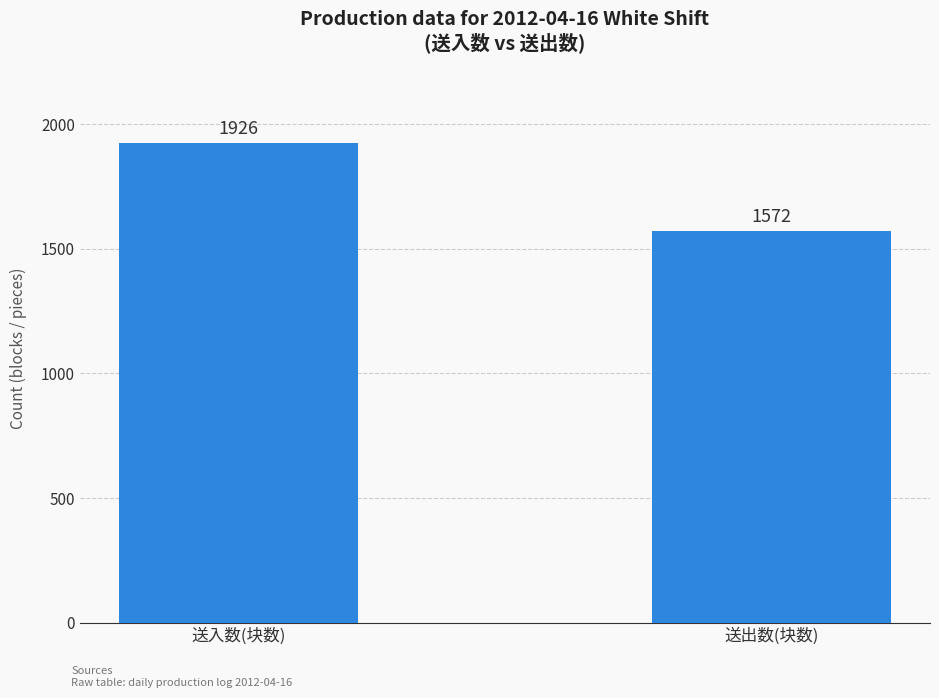

Which label corresponds to the smallest value in the chart?

送出数(块数)